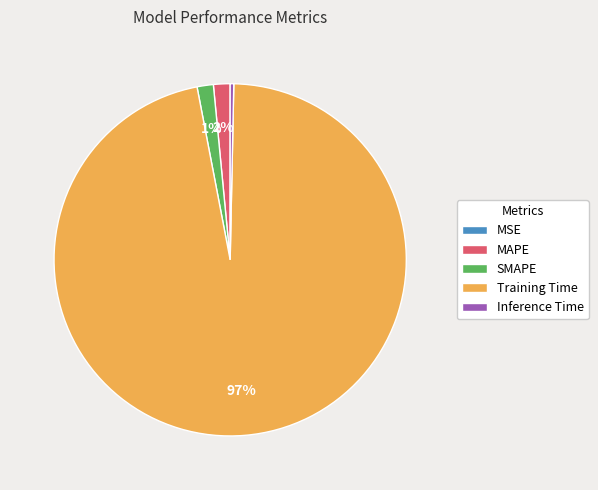

To the nearest percent, what is the average slice percentage?

20%